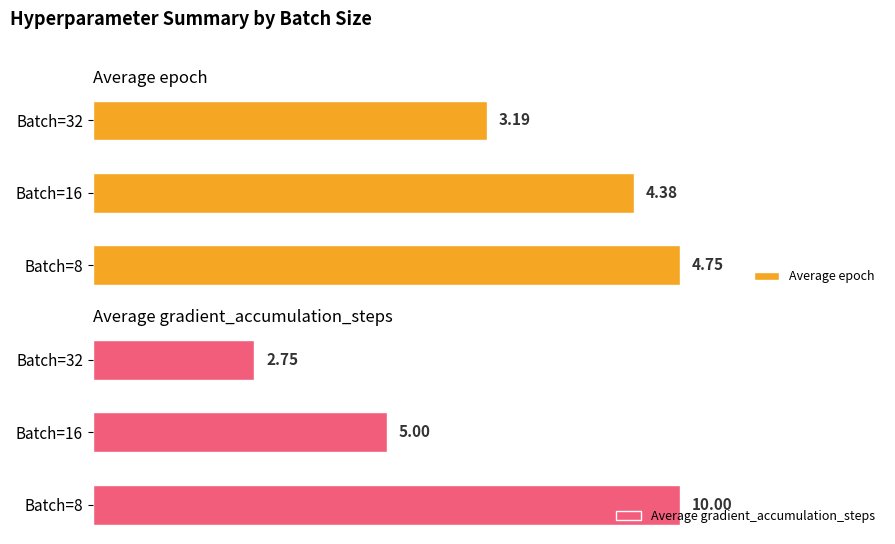

What is the average value of the Average gradient_accumulation_steps series?

5.9